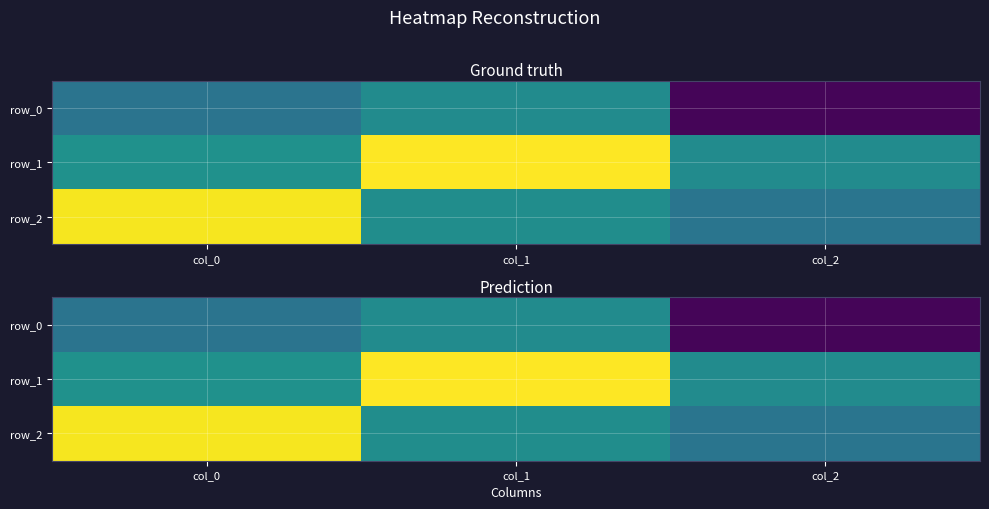

Is it true that row_1 equals -0.1 at col_2?

False